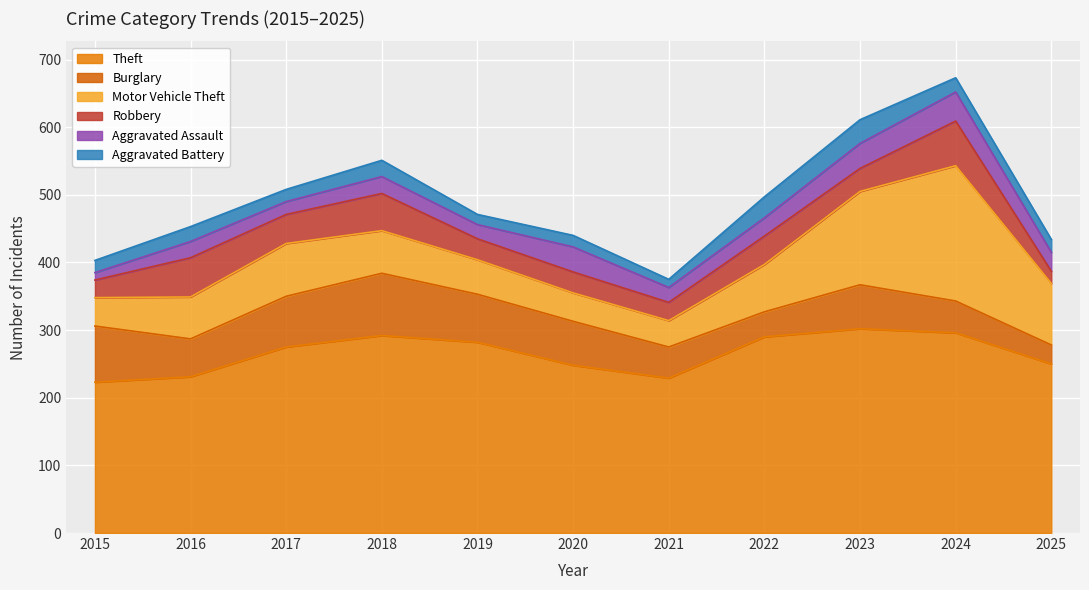

At which category is the sum across all series the highest?

2024